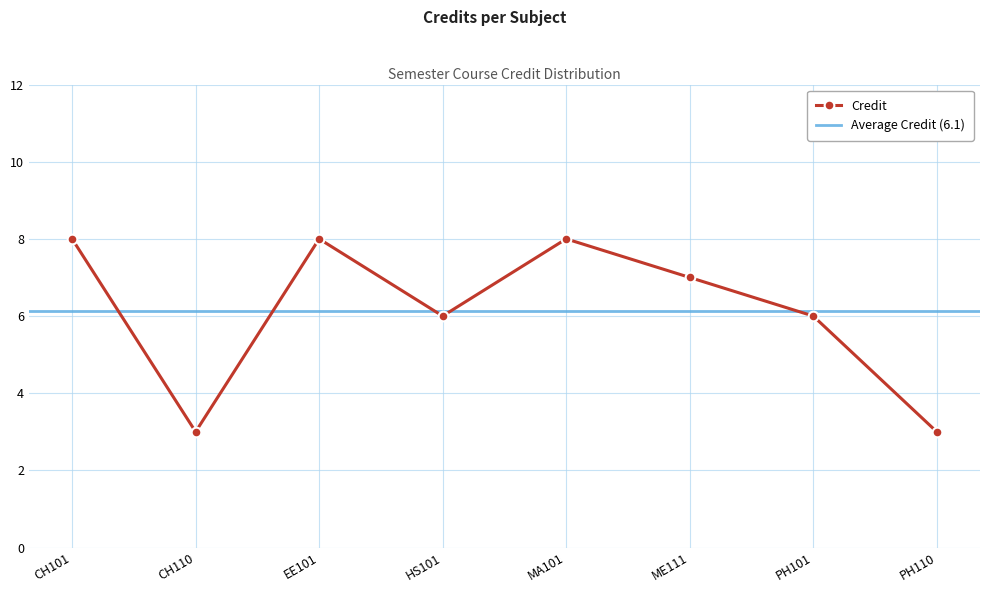

Is this an area chart (filled region under the line)?

No